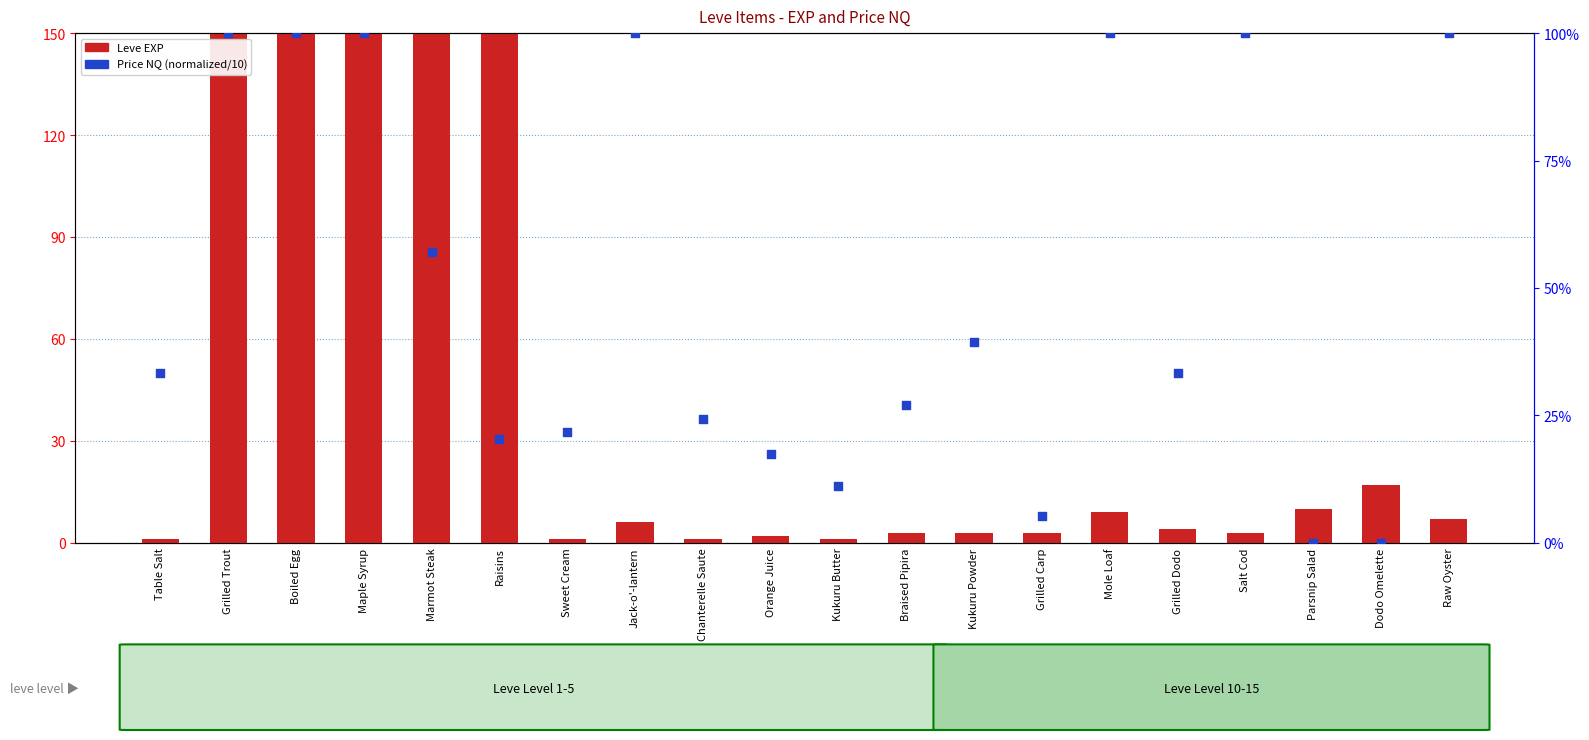

Which series has the largest Y range (max minus min)?

Leve EXP